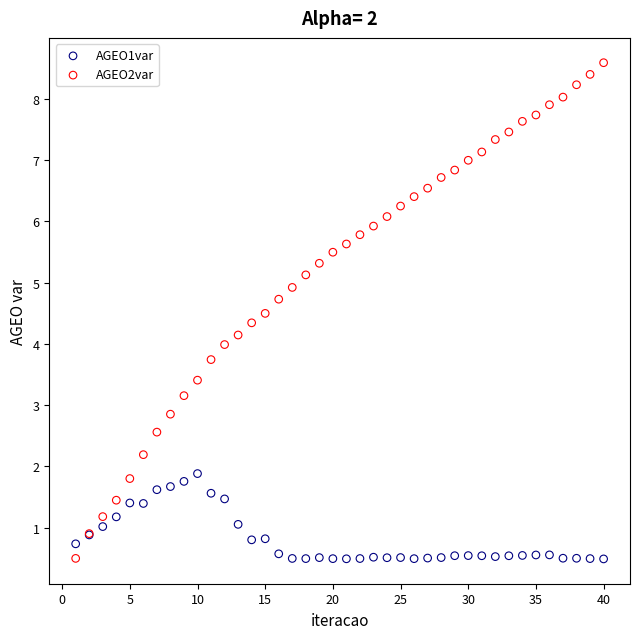

Which series contains the highest Y value?

AGEO2var